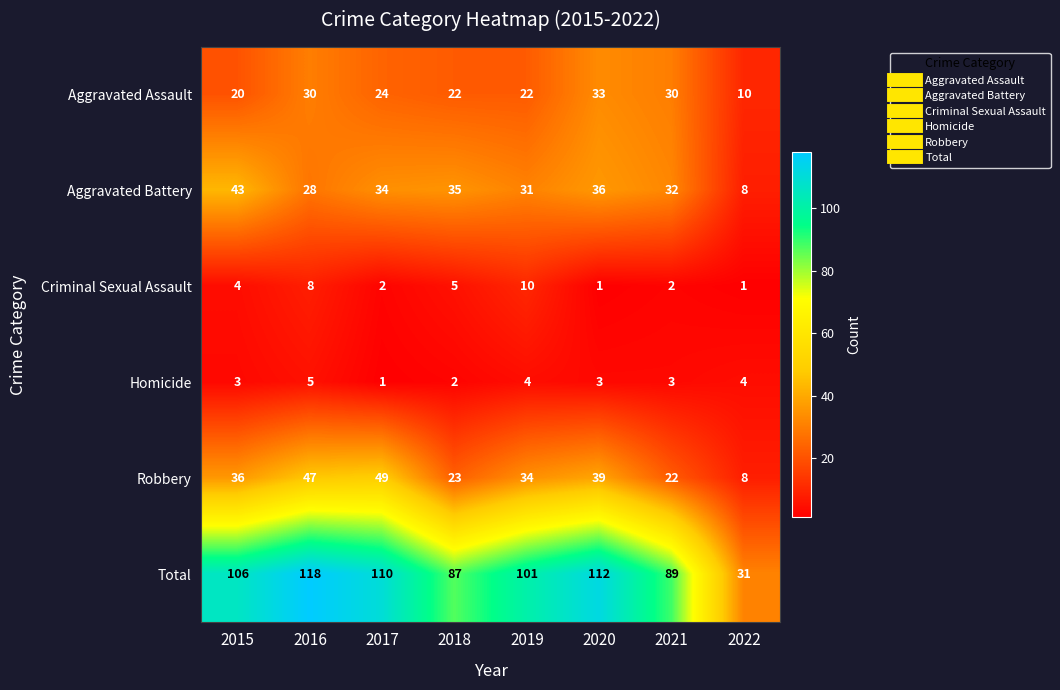

Where does the Aggravated Assault series first go above 24?

2016